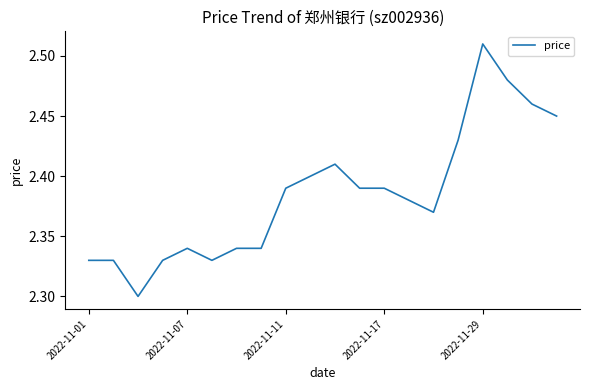

Reading left to right, extract all data points from this chart.

2.3	2.3	2.3	2.3	2.3	2.3	2.3	2.3	2.4	2.4	2.4	2.4	2.4	2.4	2.4	2.4	2.5	2.5	2.5	2.5